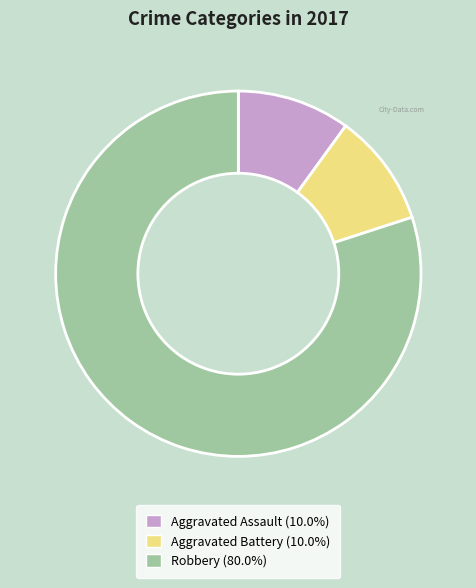

Which slice is the largest?

Robbery